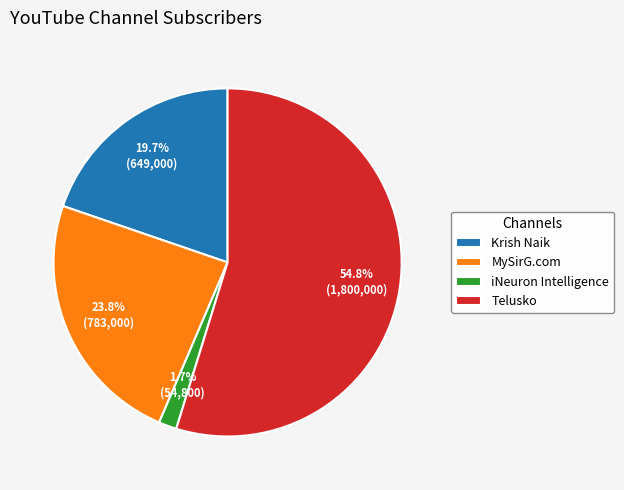

What percentage is the Krish Naik slice, to the nearest percent?

20%